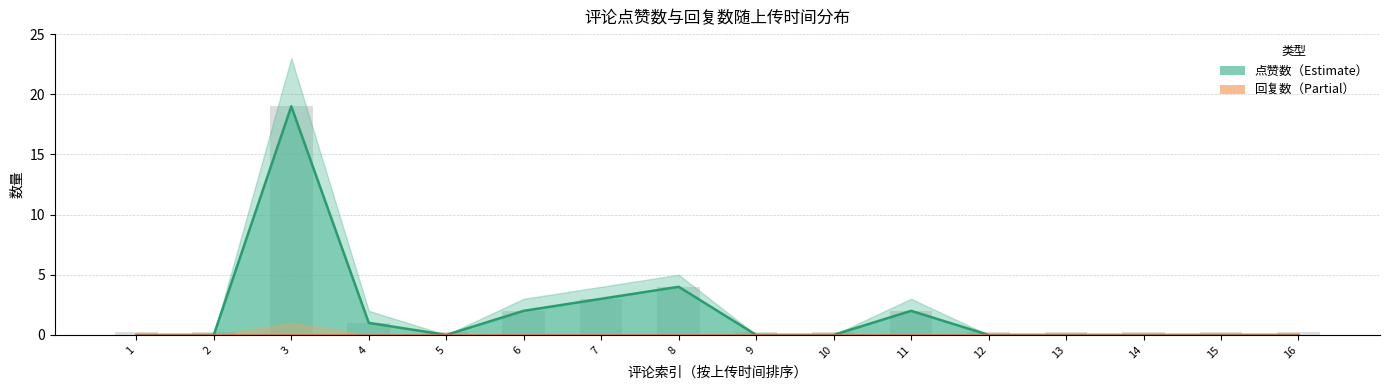

Which series has the widest spread of values?

点赞数